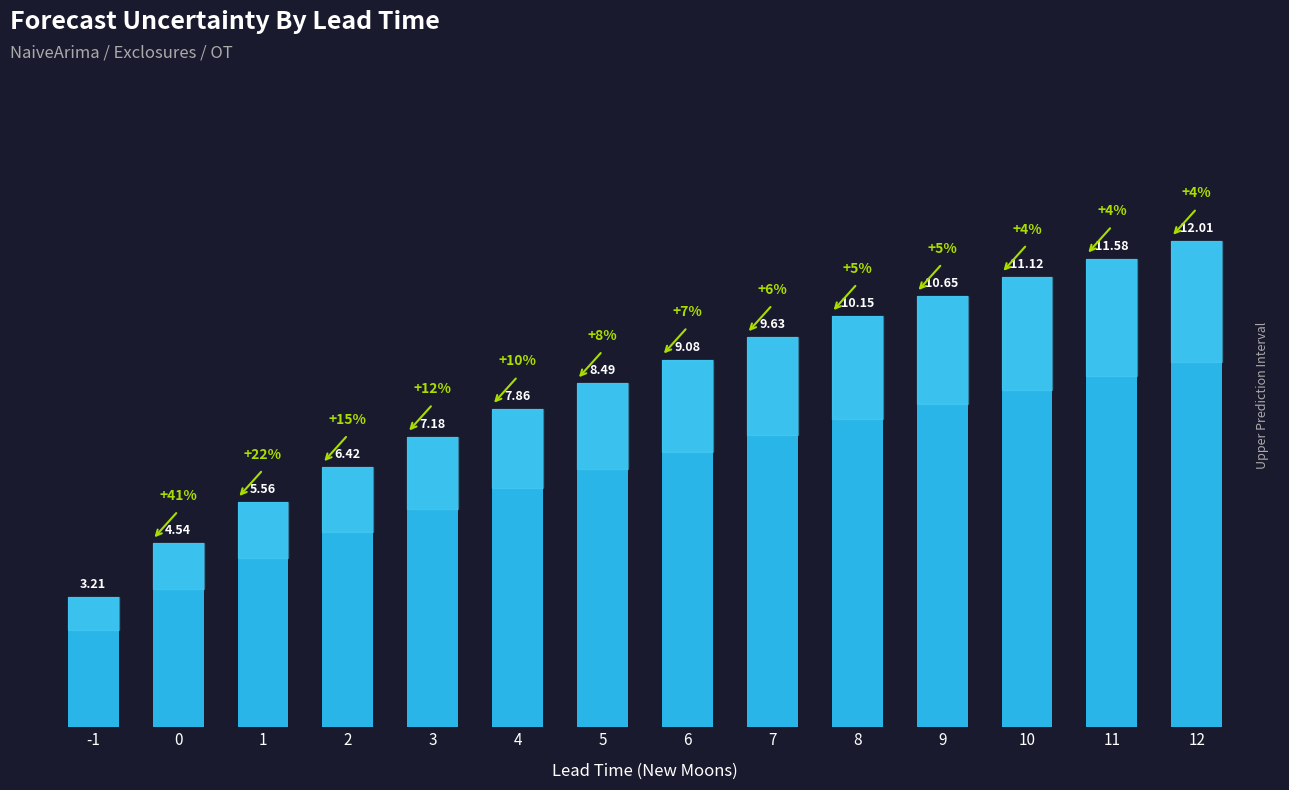

What is the value of the 9th bar from the left?

9.6